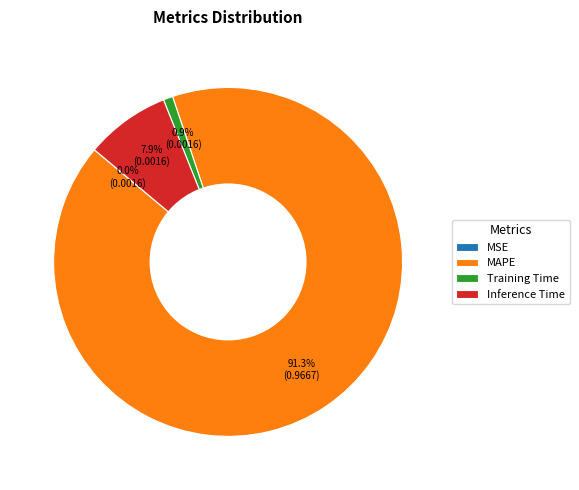

Which slice is the largest?

MAPE